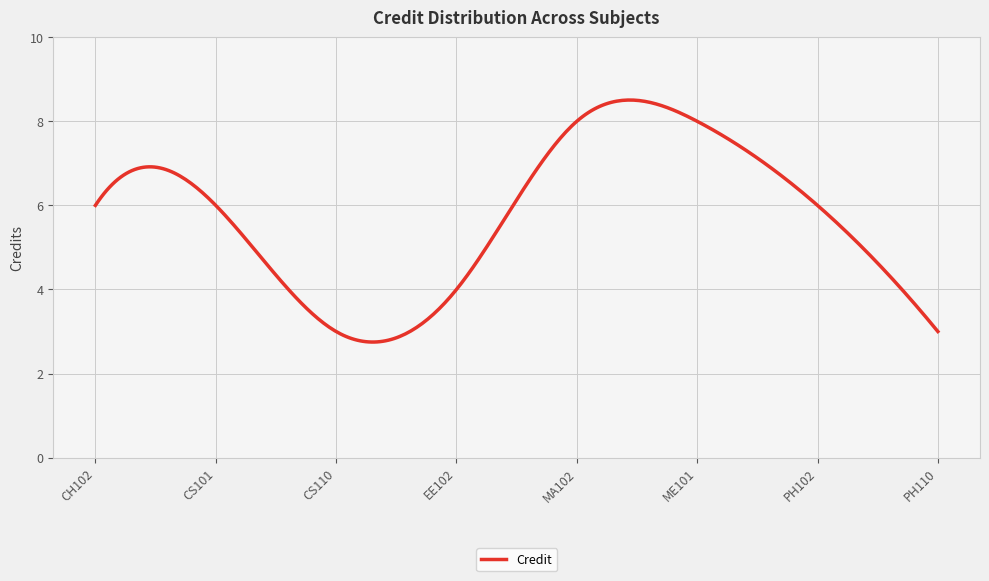

What is the difference between the maximum and minimum values?

5.8